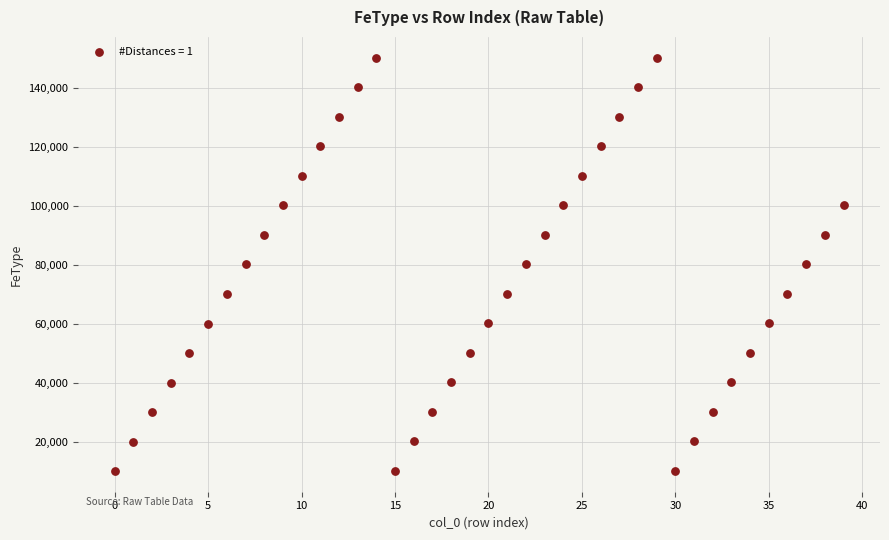

What is the range of Y values (max minus min)?

140100